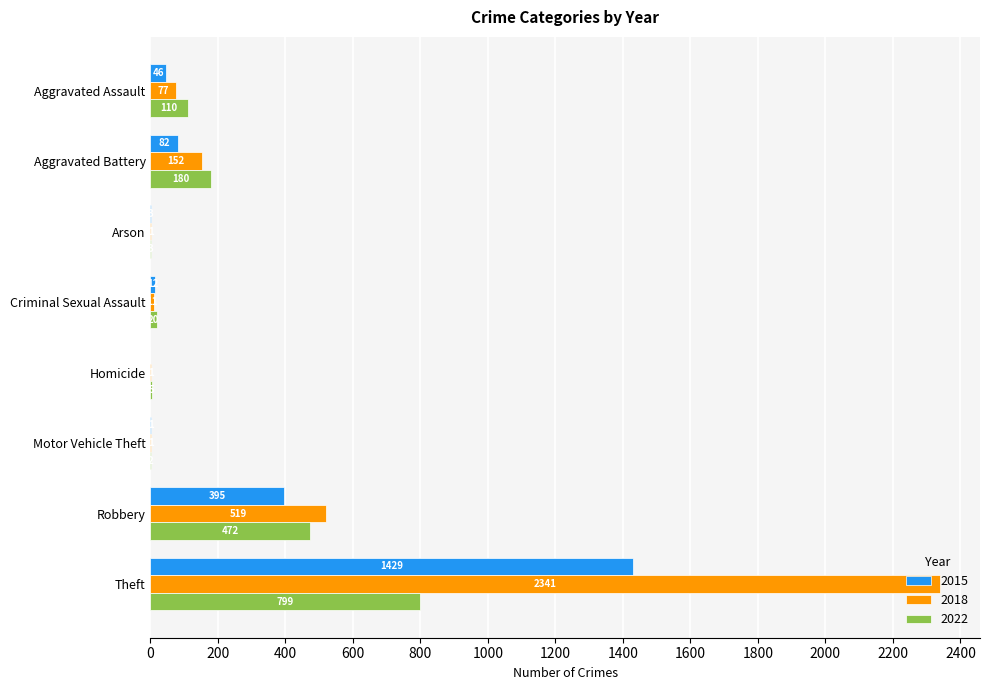

What is the highest value of the 2022 series?

799